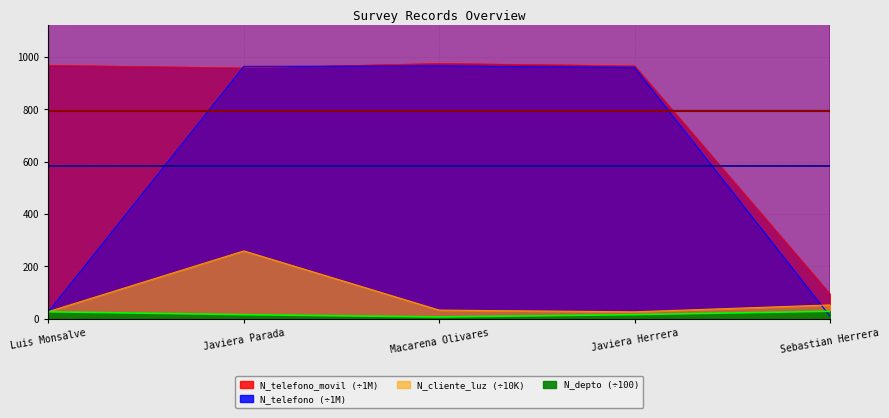

In N_cliente_luz, how many points are lower than both neighbors (excluding endpoints)?

1